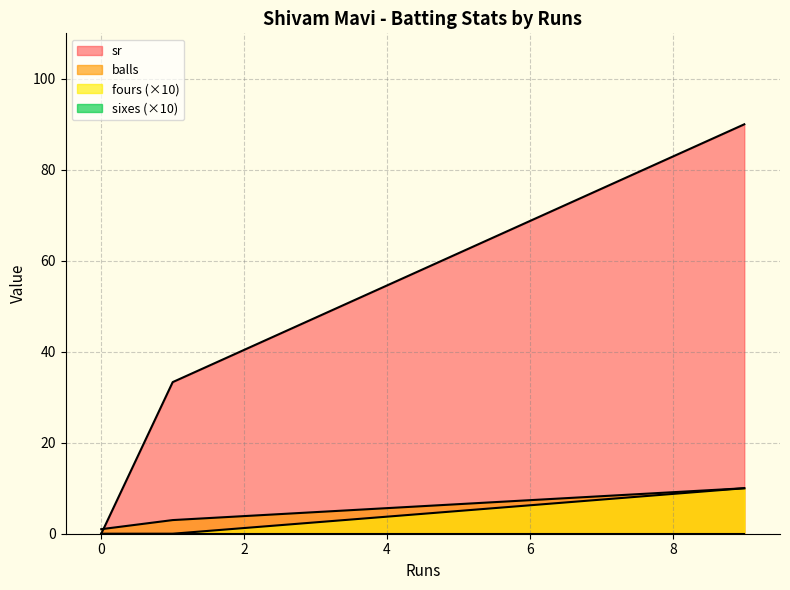

What is the highest value of the fours series?

1.0